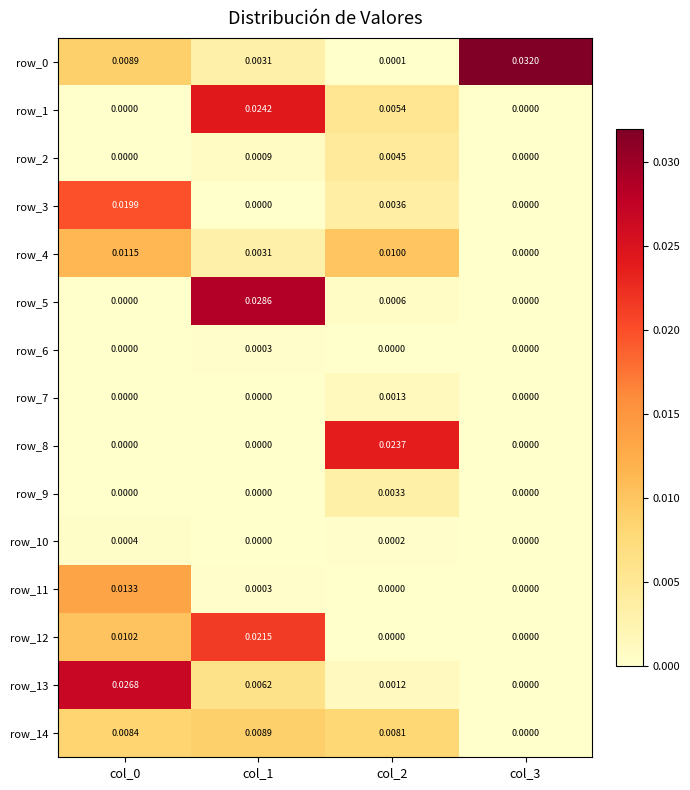

Is the value of row_11 at col_0 greater than the value of row_10 at col_2?

Yes